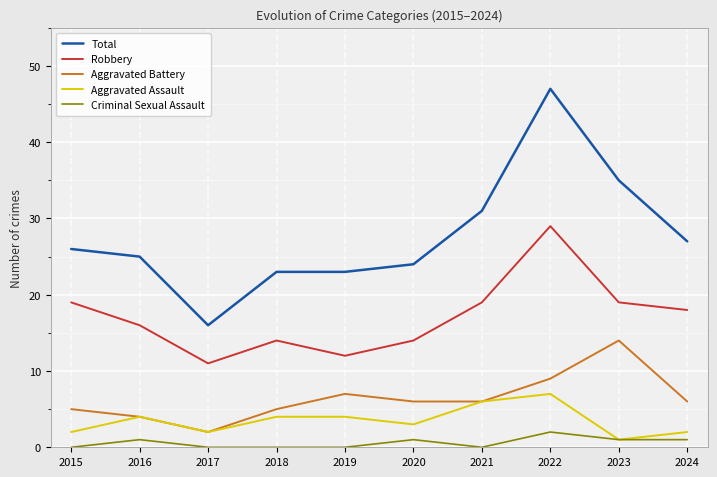

What is the highest value of the Aggravated Assault series?

7